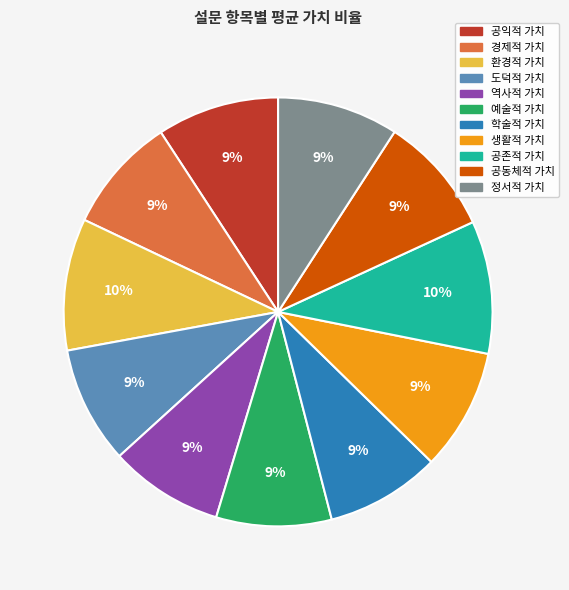

How many segments does this pie chart have?

11